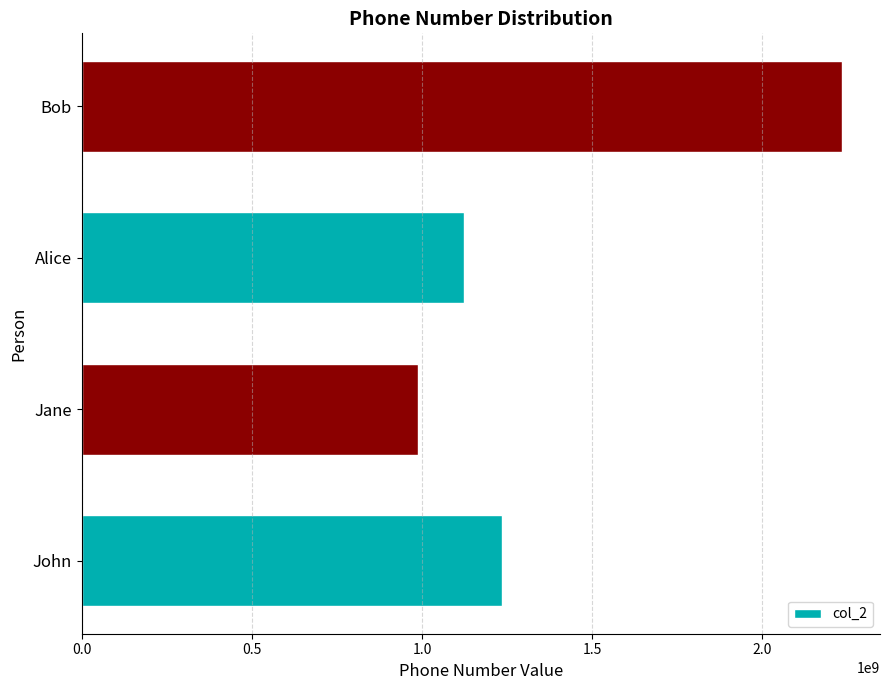

Rank the categories by value from highest to lowest.

Bob, John, Alice, Jane